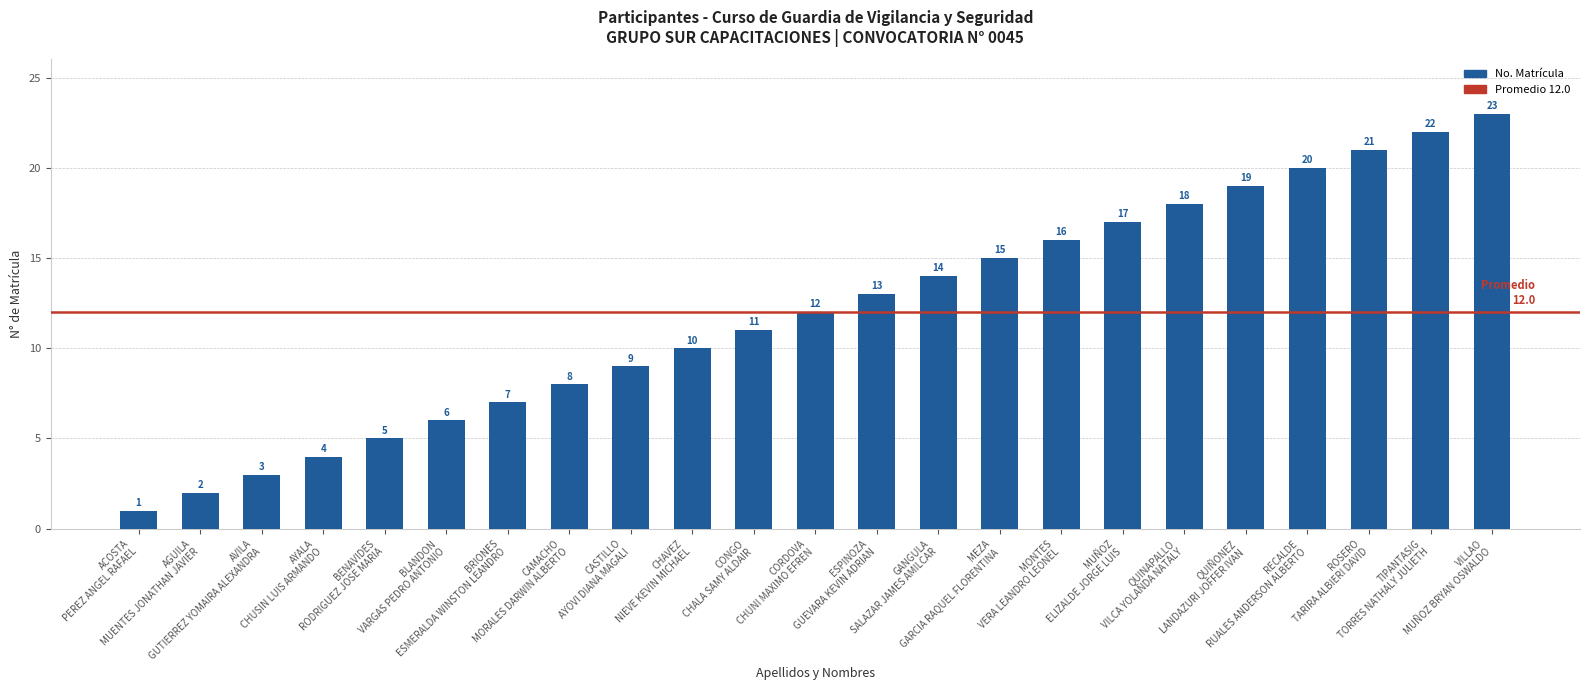

How many data points are less than 12?

11